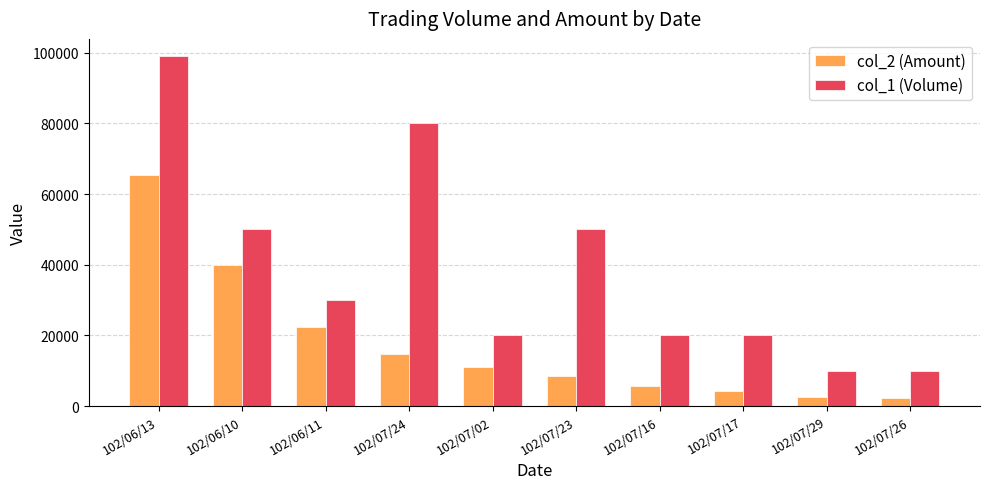

Are the bars grouped side by side (vs. stacked)?

Yes